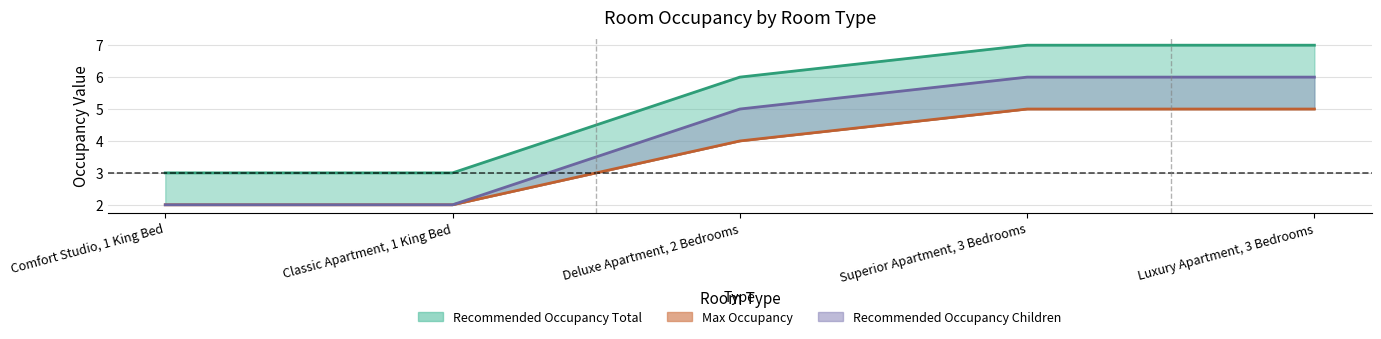

What value does the Recommended Occupancy Total series have at Superior Apartment, 3 Bedrooms?

7